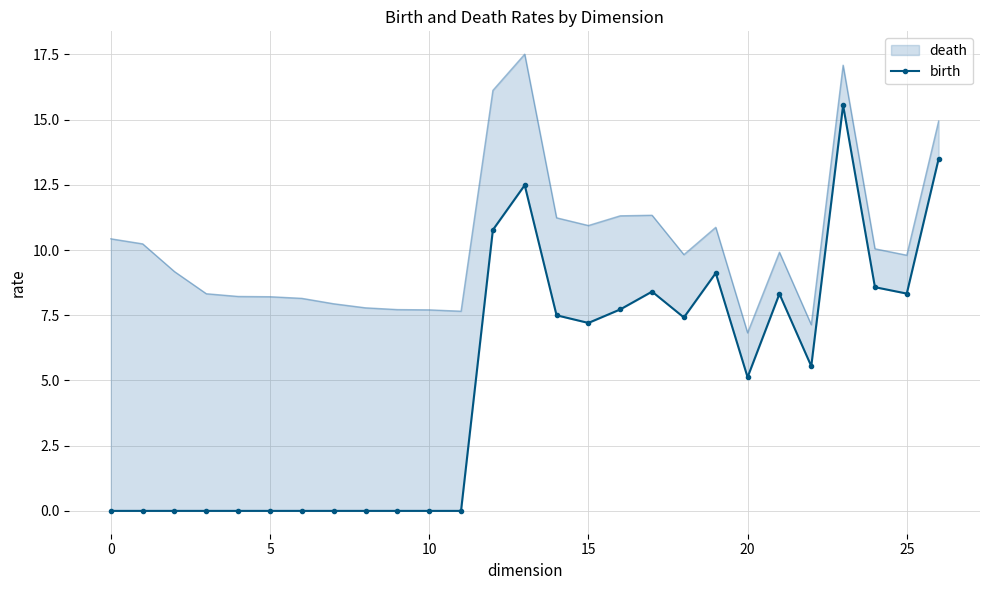

What is the change in value from 14 to 17?

+0.9